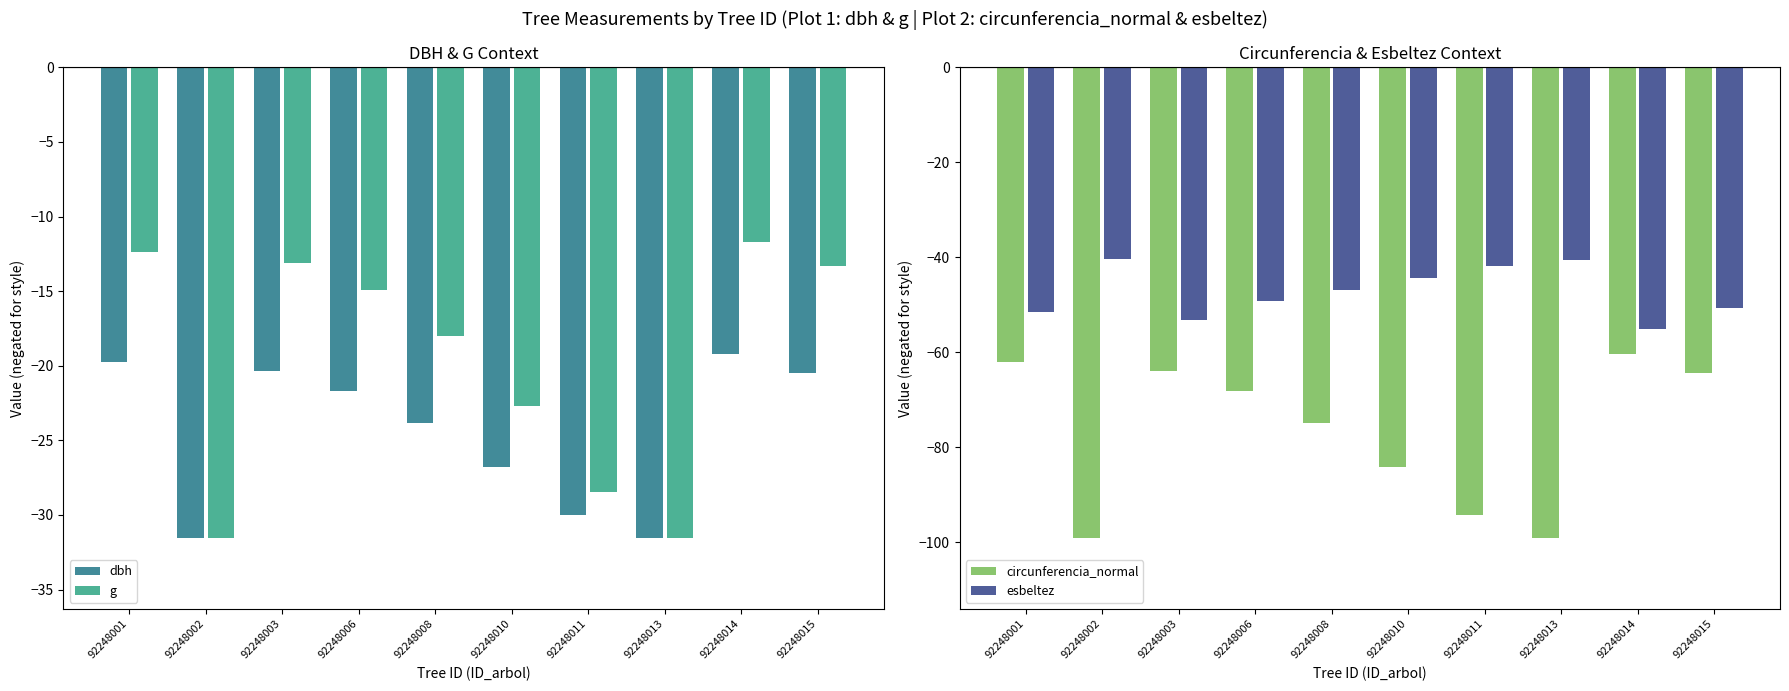

Reading left to right, what are all the values shown in this chart?

dbh: -19.8	-31.6	-20.4	-21.7	-23.9	-26.8	-30.0	-31.6	-19.2	-20.5
g: -12.4	-31.6	-13.1	-14.9	-18.0	-22.7	-28.5	-31.5	-11.7	-13.3
circunferencia_normal: -62.1	-99.2	-63.9	-68.2	-74.9	-84.1	-94.2	-99.1	-60.4	-64.4
esbeltez: -51.6	-40.5	-53.2	-49.1	-46.9	-44.3	-41.8	-40.5	-55.0	-50.6